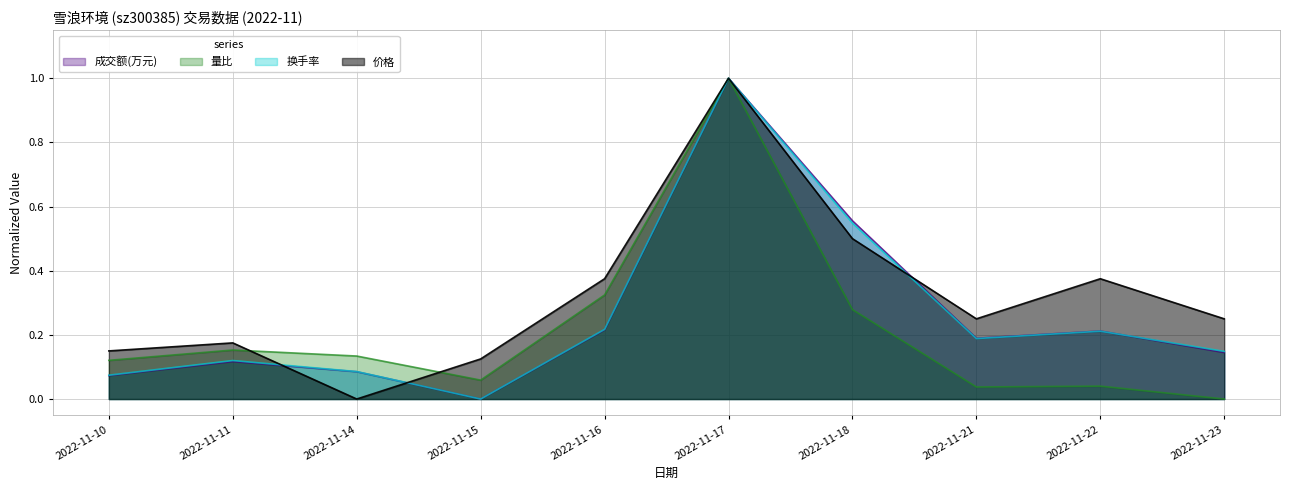

What is the value of the 成交额(万元) point at the 1st from the left?

0.1